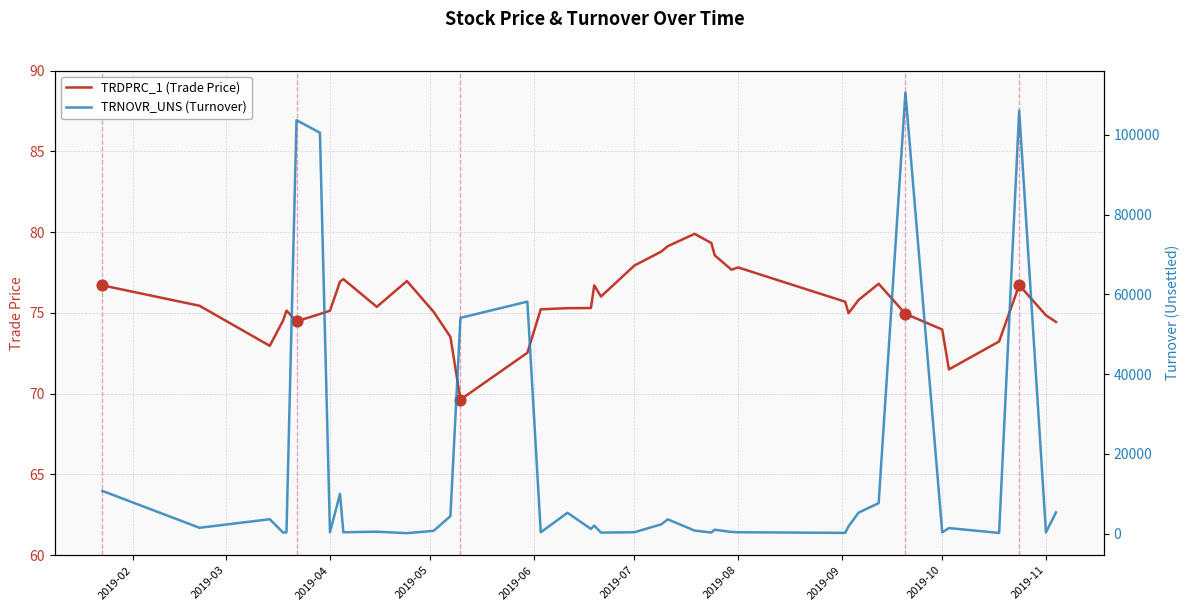

What are all the series names shown in the legend?

TRDPRC_1 (Trade Price), TRNOVR_UNS (Turnover)